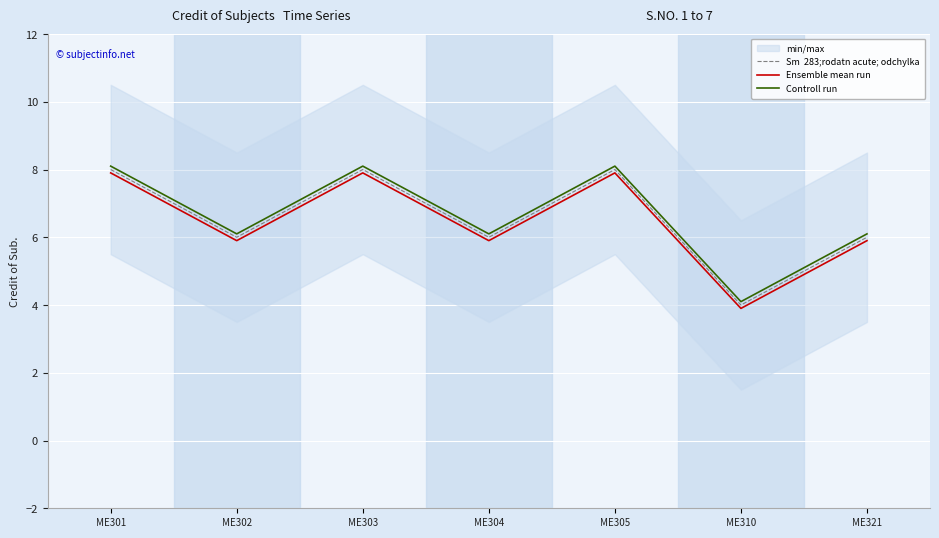

What is the total value across all series at ME310?

12.0